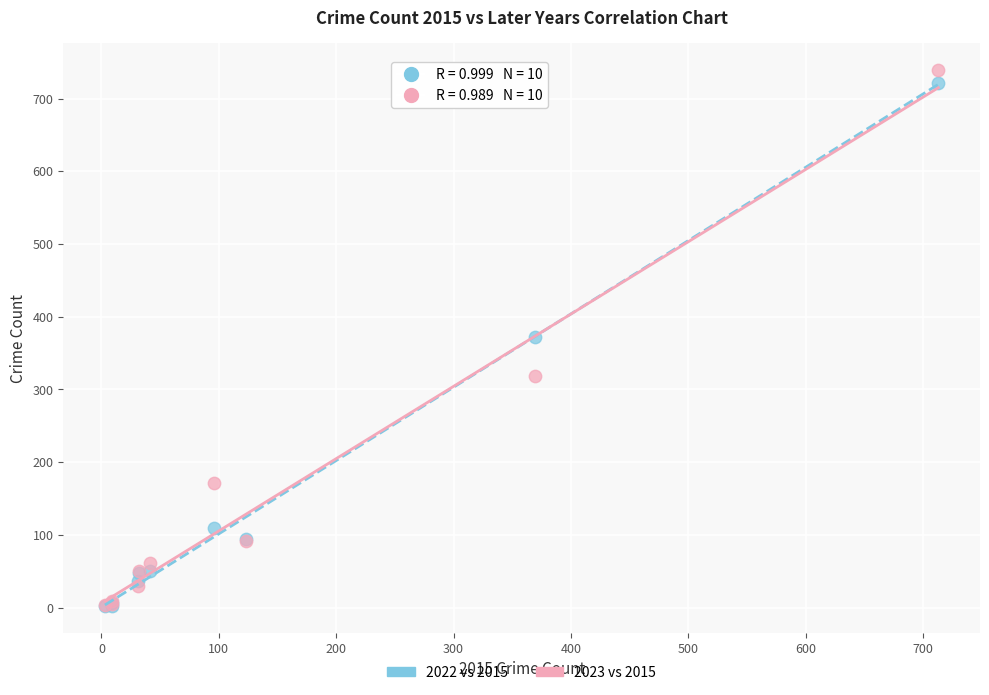

In the 2022 vs 2015 series, what Y value is closest to 362?

372